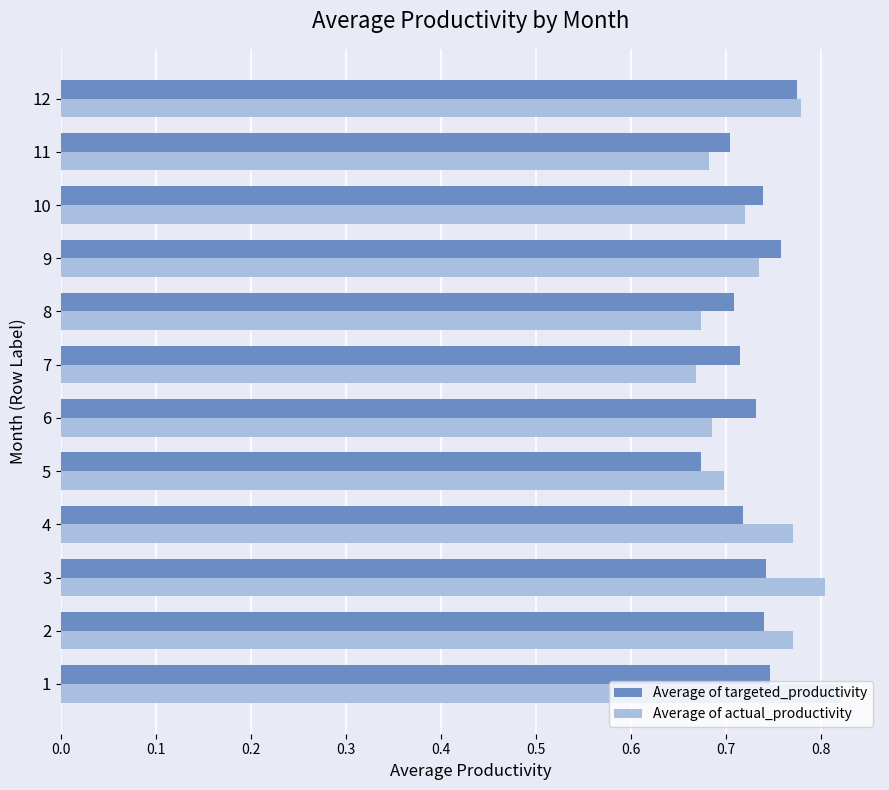

Which series has the largest range (max minus min)?

Average of actual_productivity